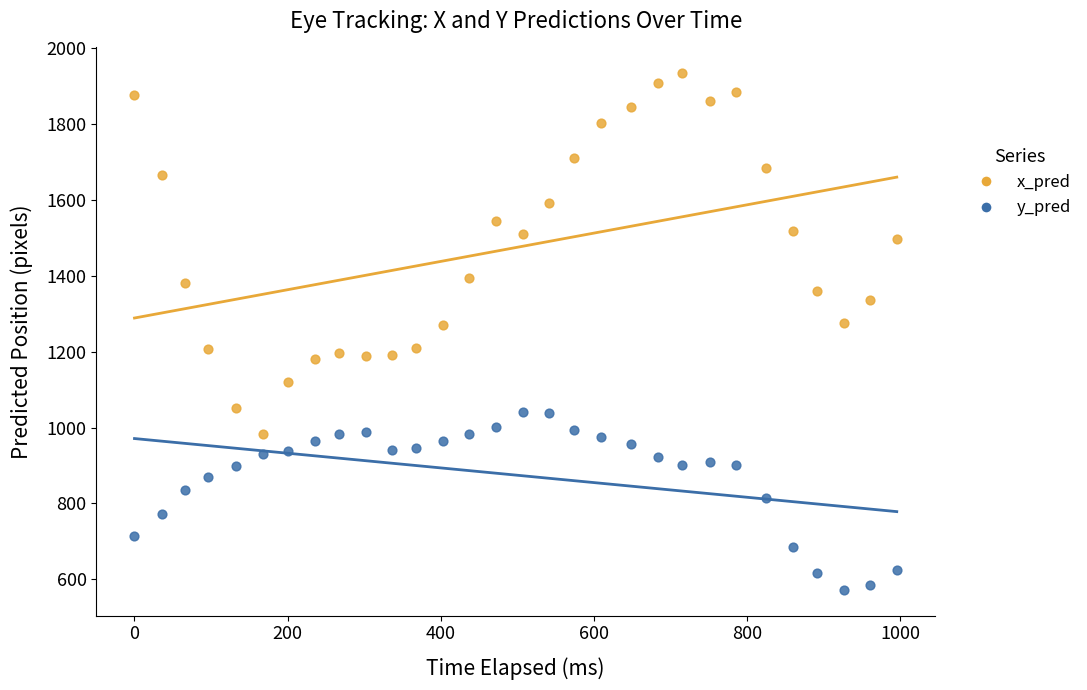

Across all data points, what is the range of Y values (max minus min)?

1360.1